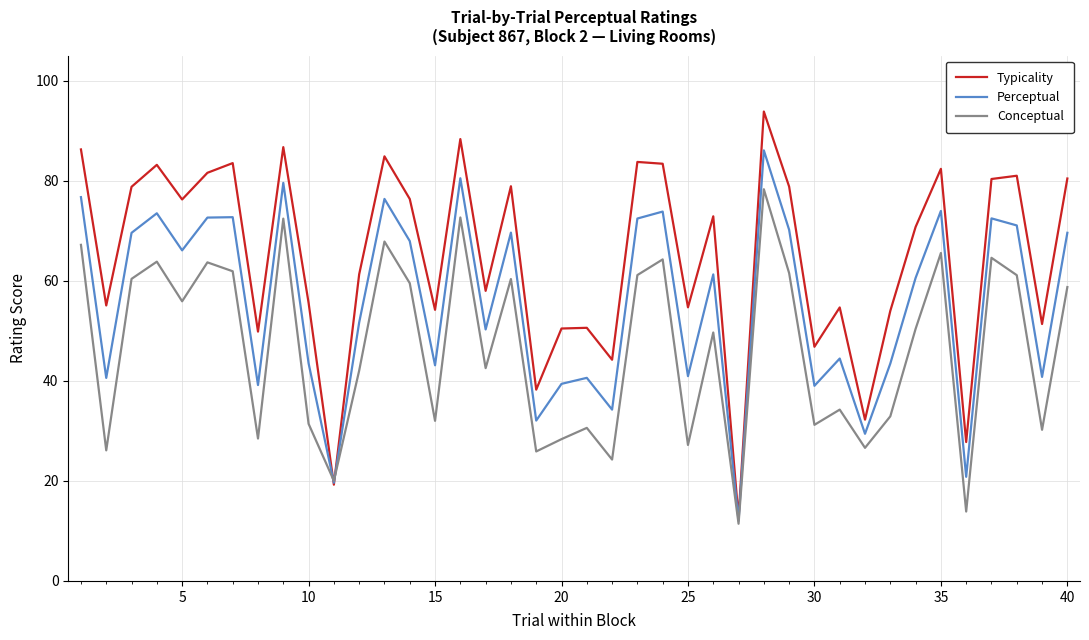

How many series are shown in this chart?

3